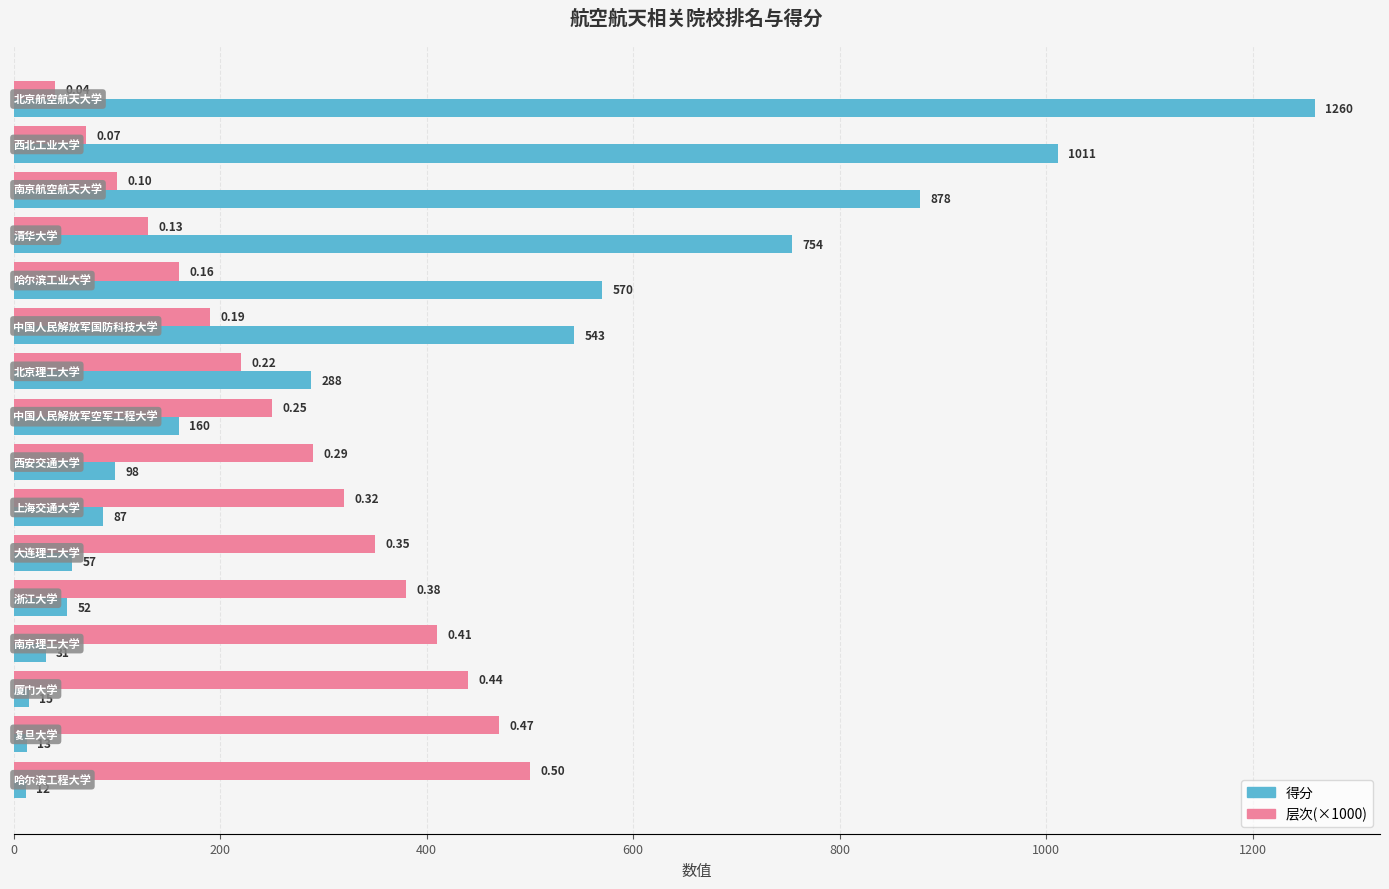

List the series in order of their overall mean, highest first.

得分, 层次(×1000)